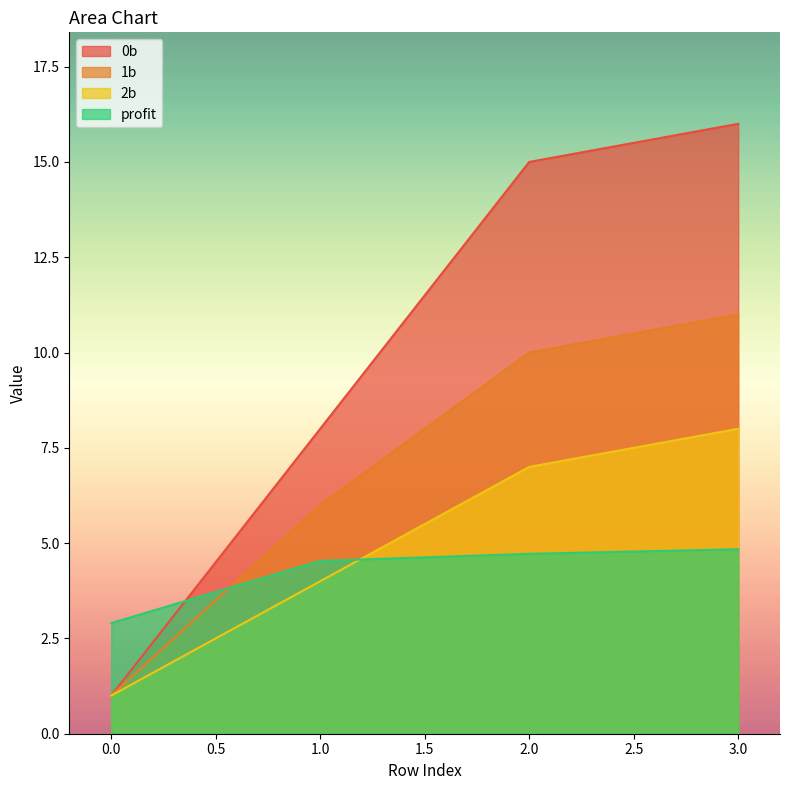

What is the difference between the 0b values at 0.0 and 1.0?

7.0